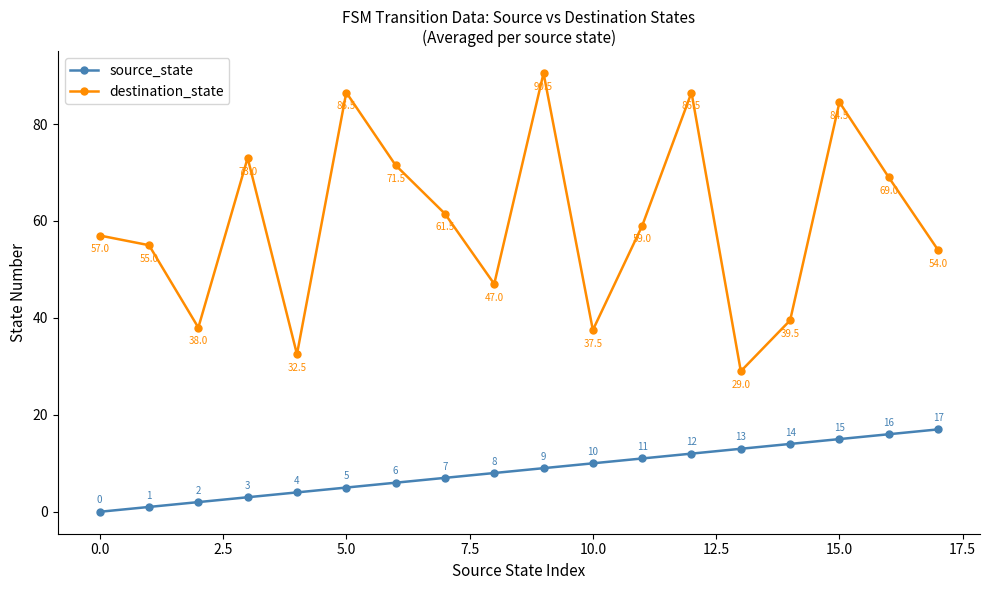

At how many categories does at least one series exceed 25?

18